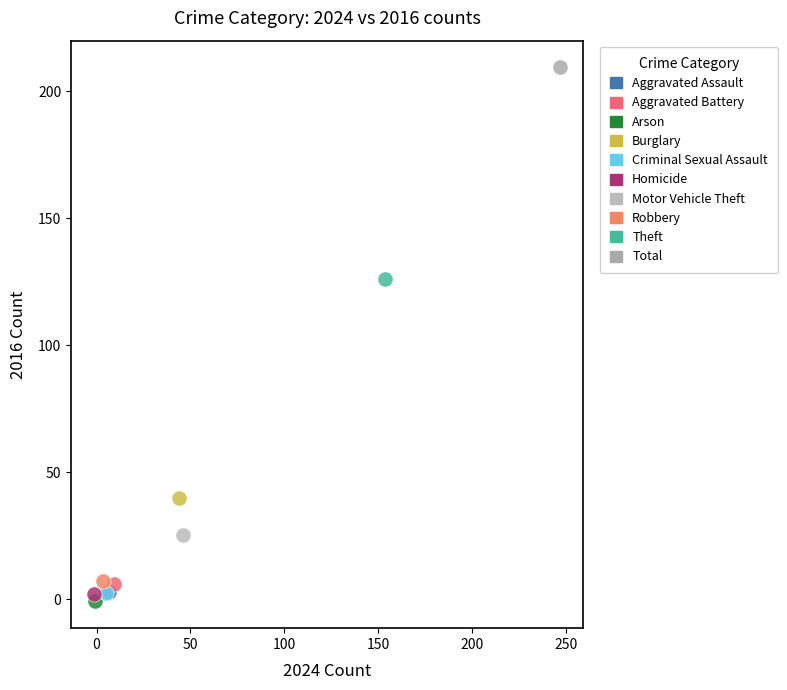

What are all the series names shown in the legend?

Aggravated Assault, Aggravated Battery, Arson, Burglary, Criminal Sexual Assault, Homicide, Motor Vehicle Theft, Robbery, Theft, Total